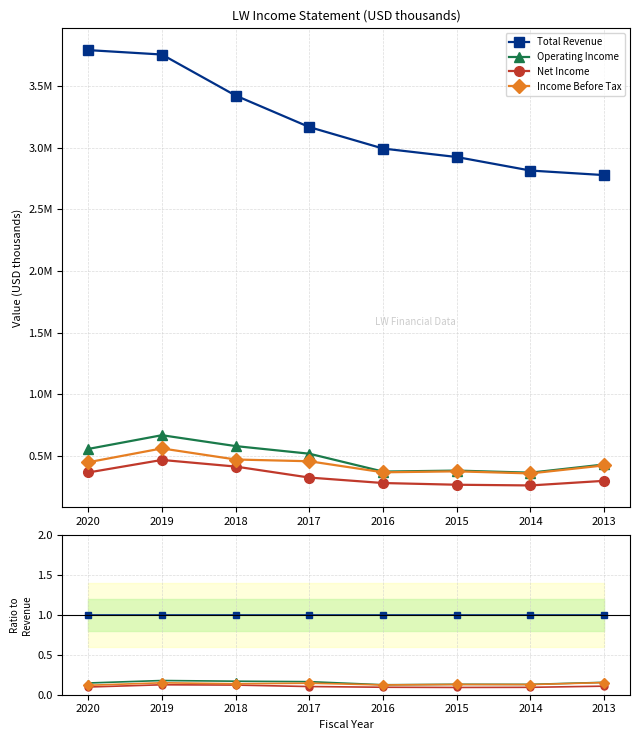

What are all the series names shown in the legend?

Total Revenue, Operating Income, Net Income, Income Before Tax